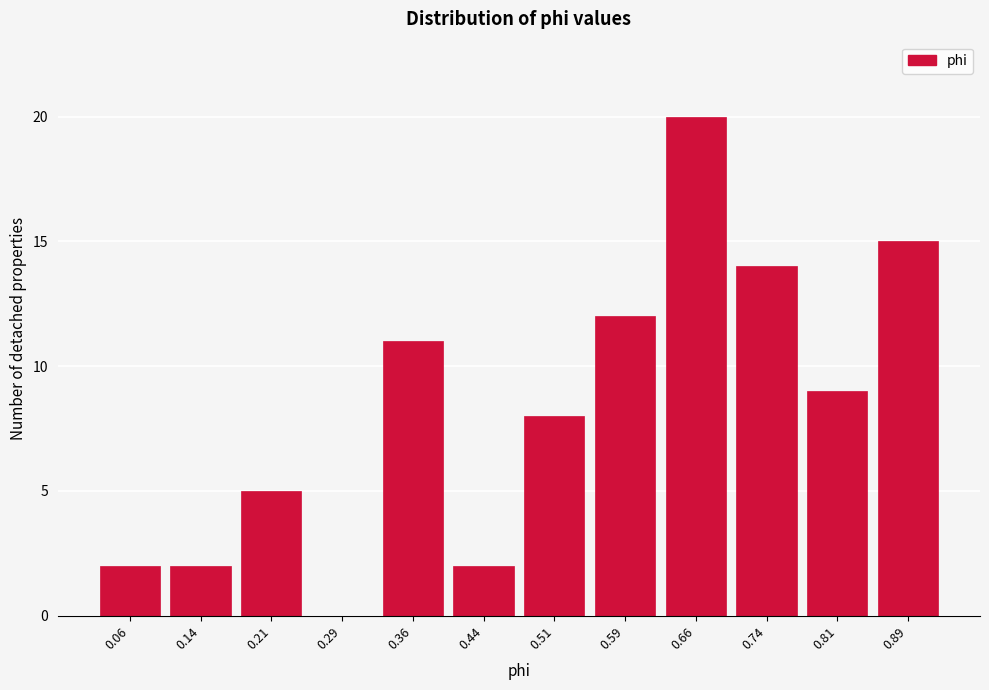

Reading left to right, what are all the values shown in this chart?

0.06=2	0.14=2	0.21=5	0.29=0	0.36=11	0.44=2	0.51=8	0.59=12	0.66=20	0.74=14	0.81=9	0.89=15